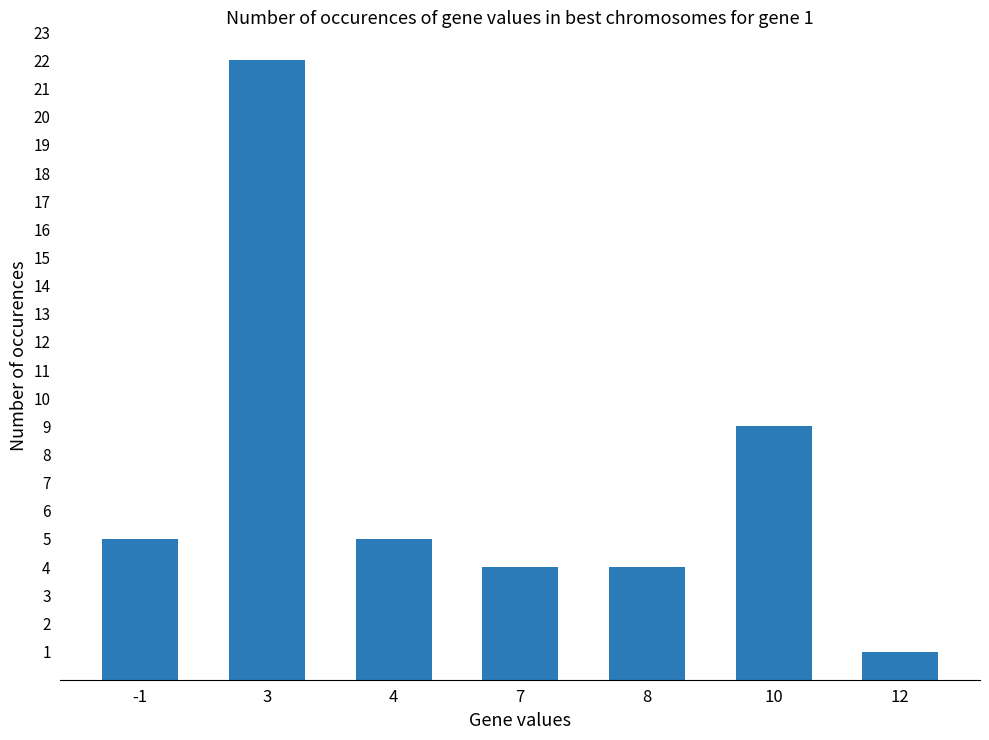

What is the sum of all values?

50